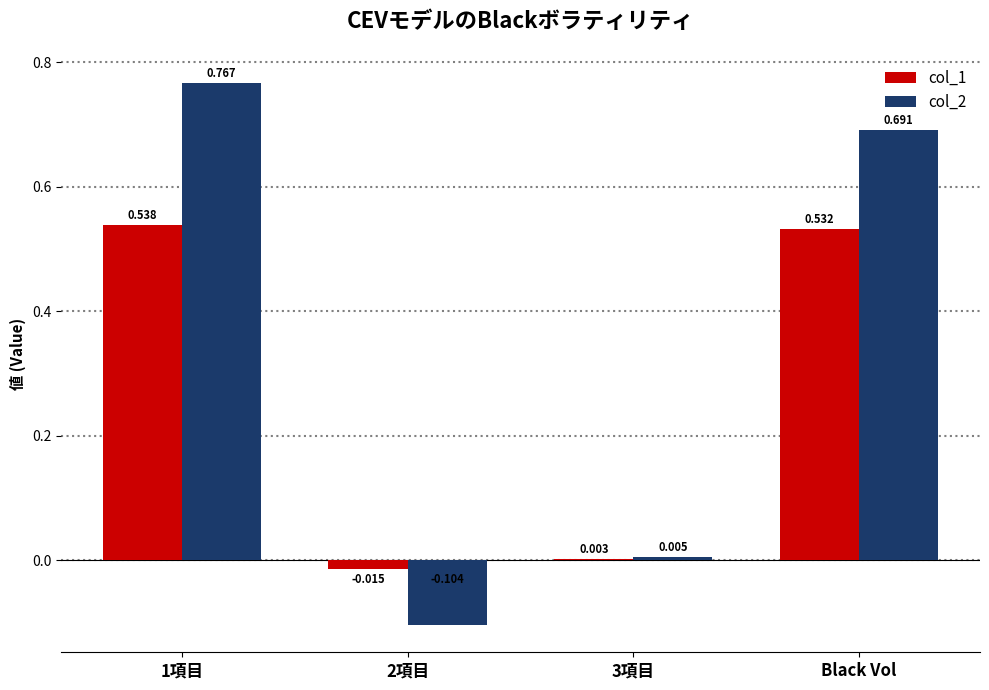

Is the value of col_2 at 1項目 greater than the value of col_1 at Black Vol?

Yes